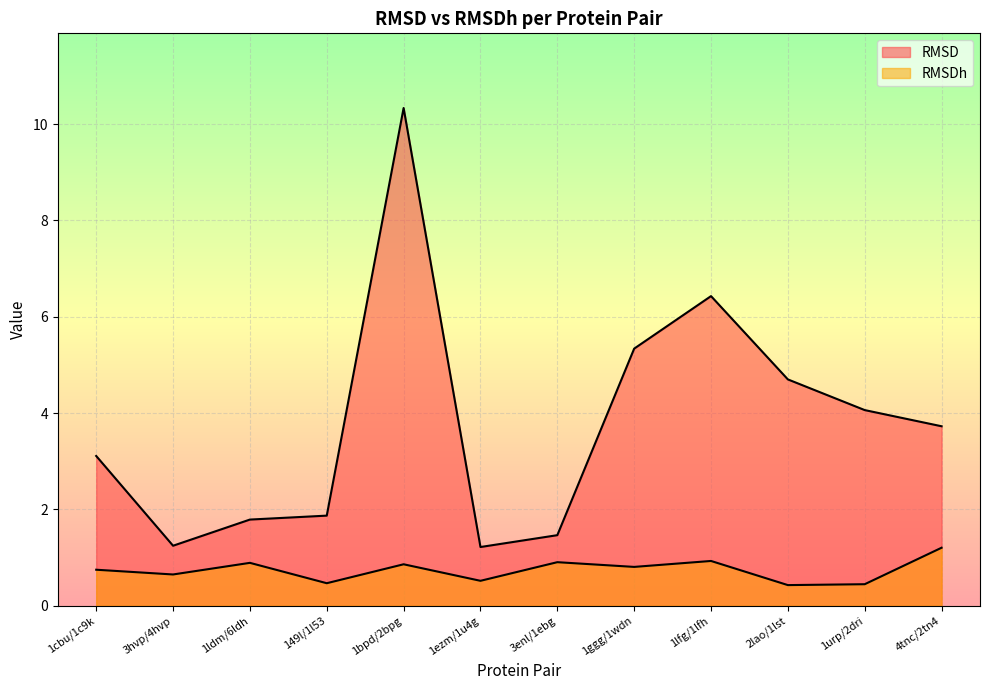

What is the total value across all series at 1ldm/6ldh?

2.7